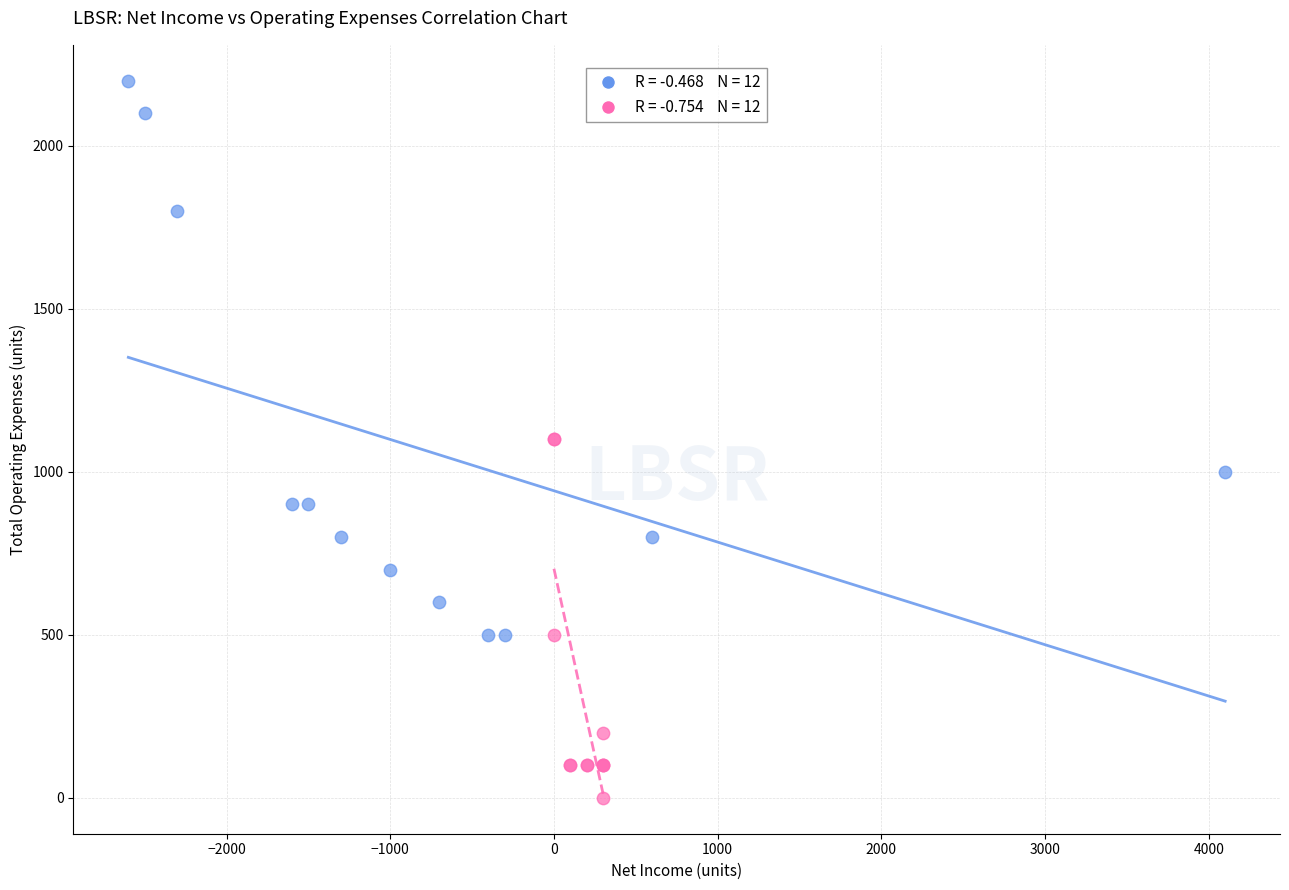

Which series contains the highest Y value?

Net Income vs Total Operating Expenses